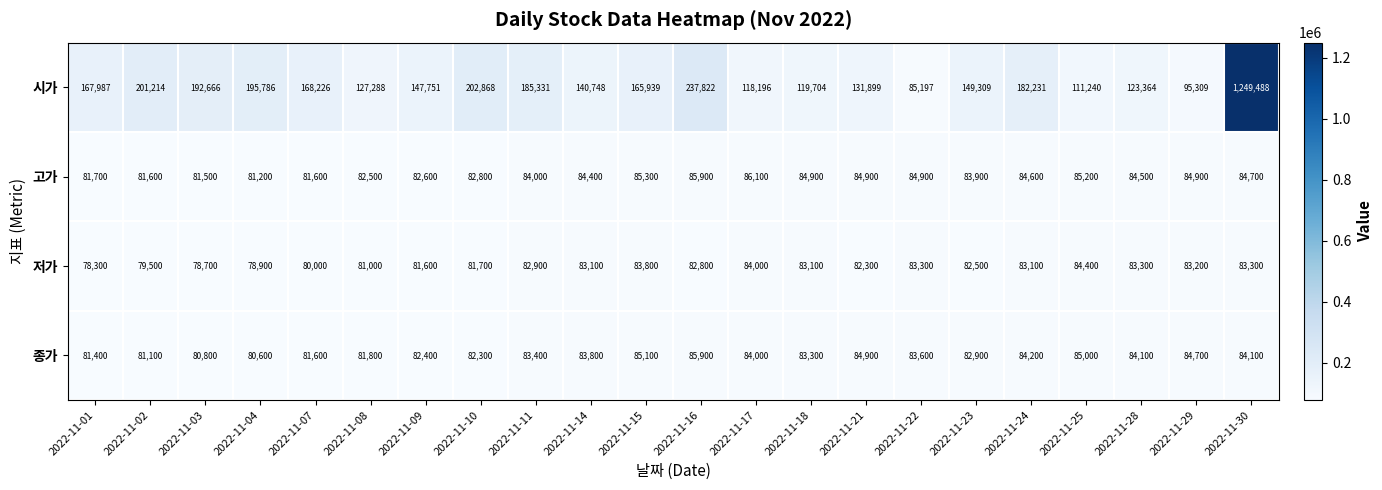

Rank the series by their maximum value, from highest to lowest.

시가, 고가, 종가, 저가